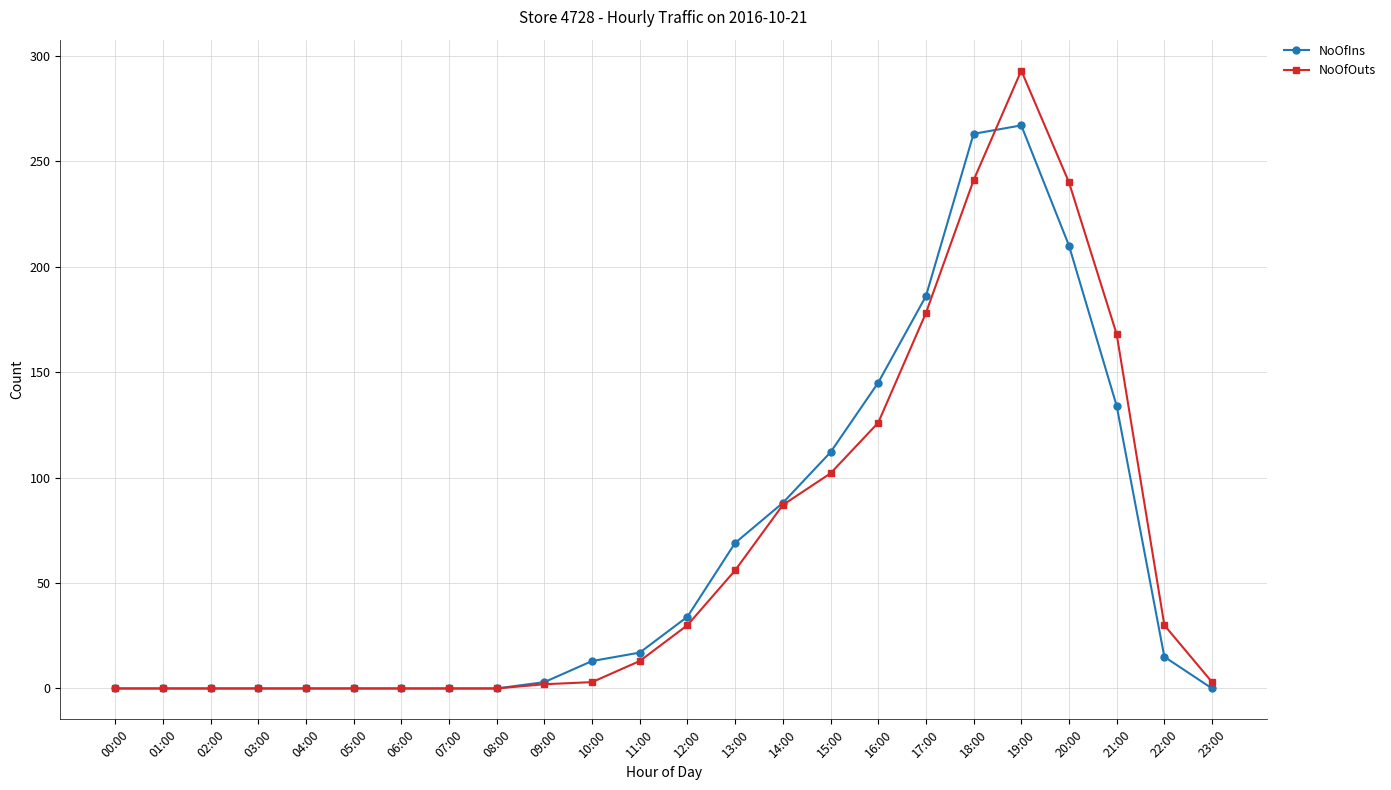

What is the sum of all NoOfOuts values?

1572